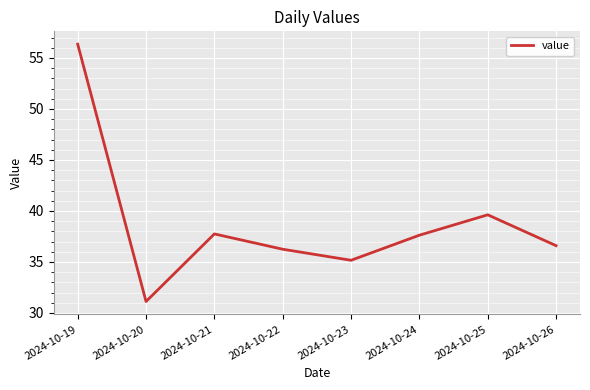

How many series are shown in this chart?

1